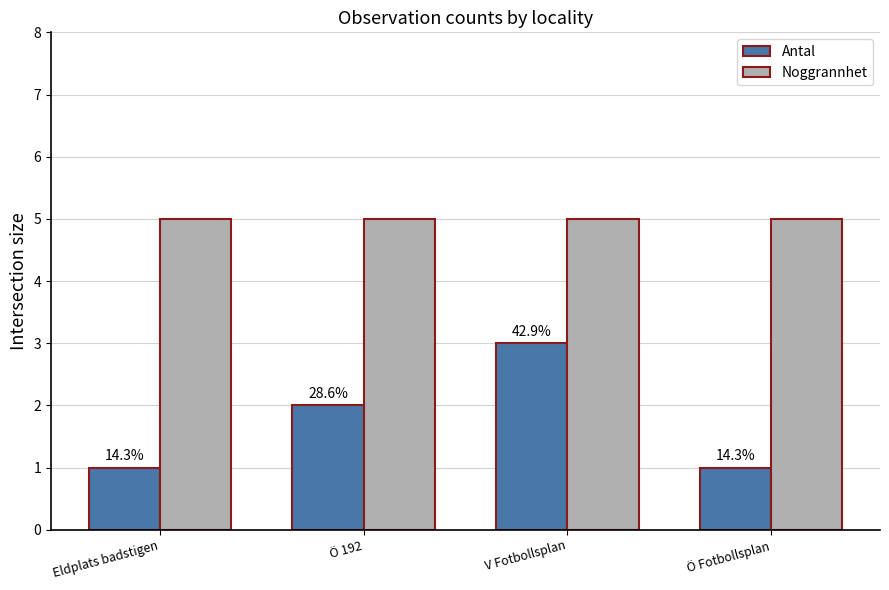

What position from the right is Eldplats badstigen?

4